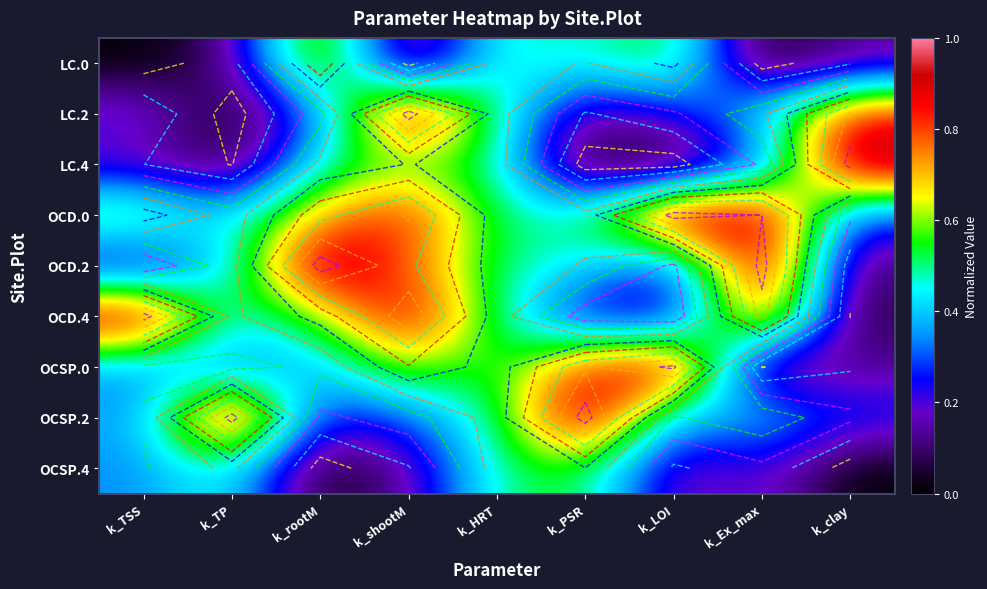

What is the total value across all series at k_HRT?

4.5